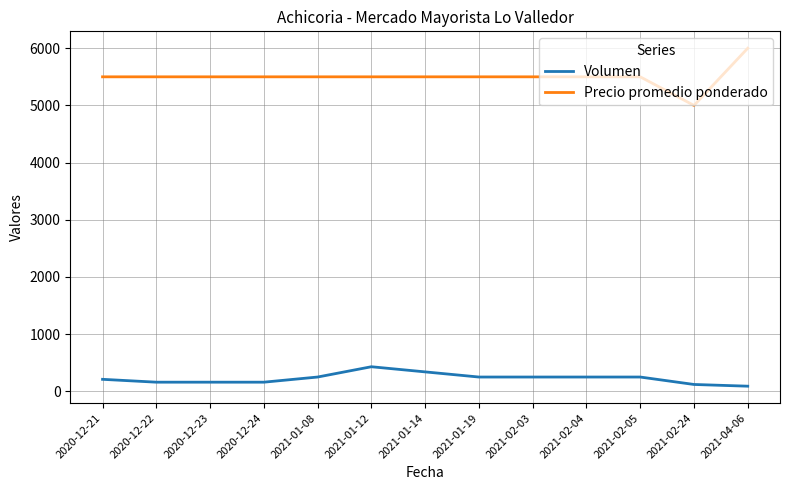

What is the difference between the second highest and second lowest values in the Volumen series?

220